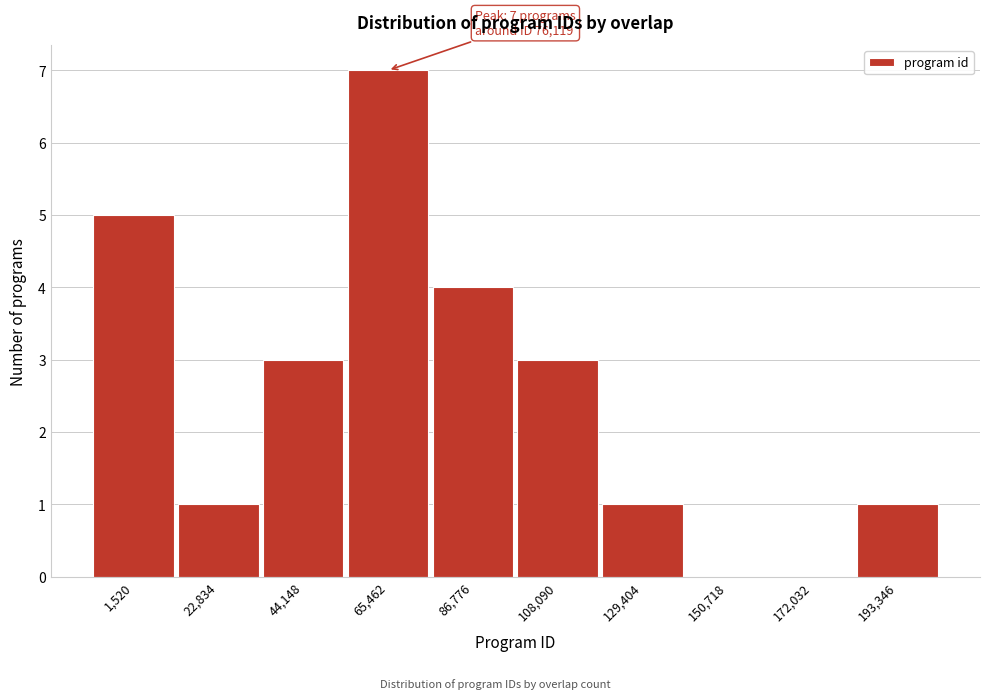

Reading right to left, what are all the values shown in this chart?

193,346=1	172,032=0	150,718=0	129,404=1	108,090=3	86,776=4	65,462=7	44,148=3	22,834=1	1,520=5